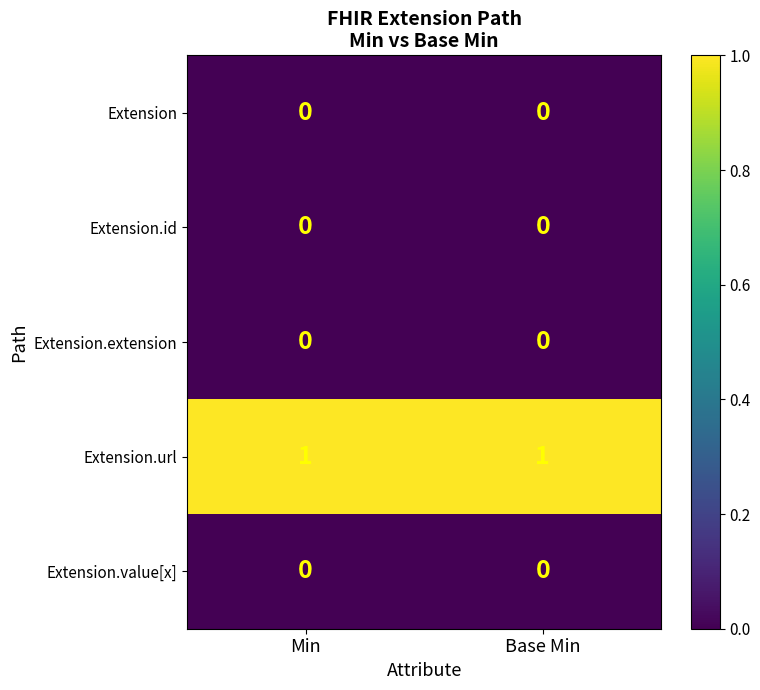

Which series has the largest total across all categories?

Extension.url